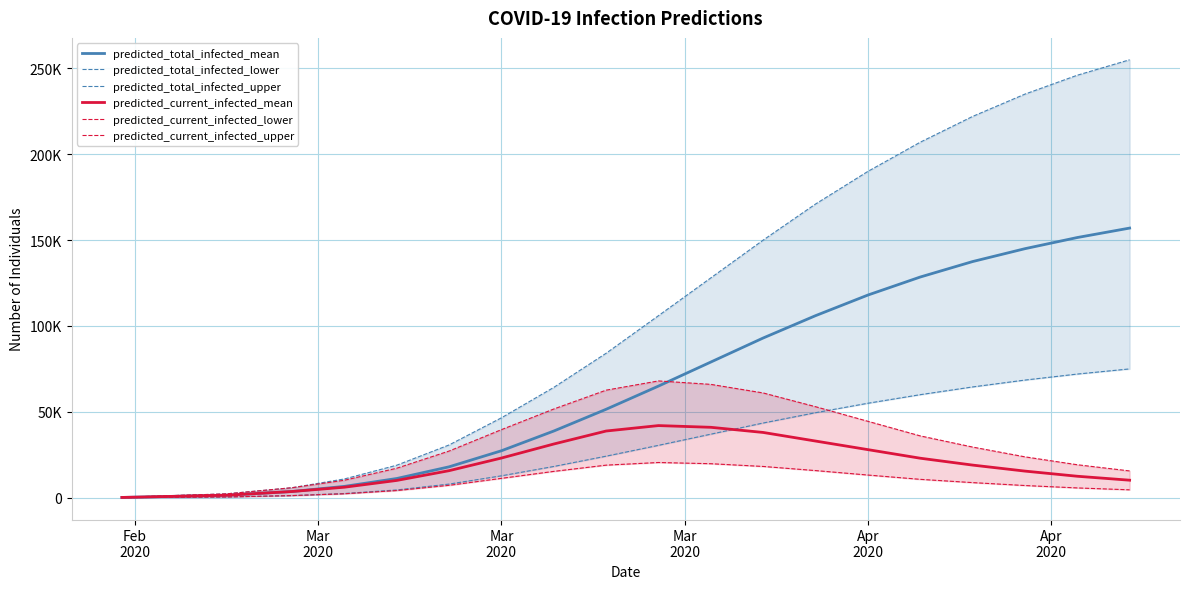

True or false: predicted_current_infected_mean has more than 1 points higher than both neighbors.

False